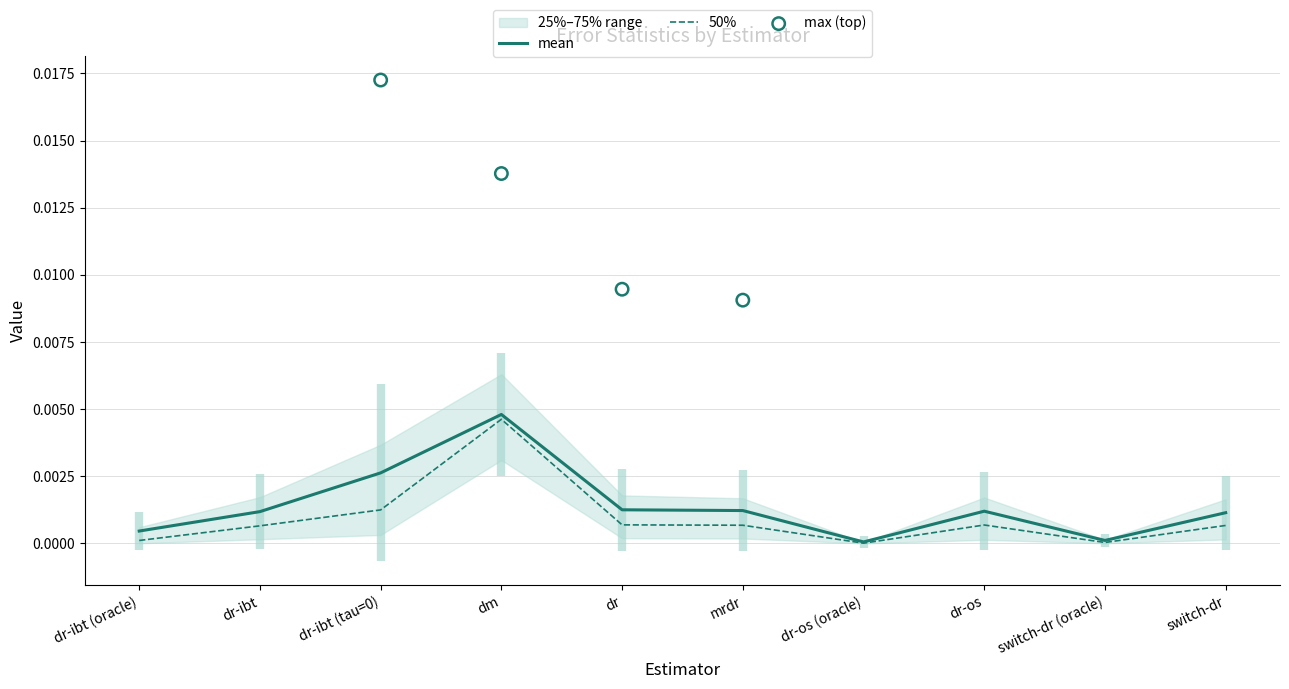

At how many categories does at least one series exceed 0?

10